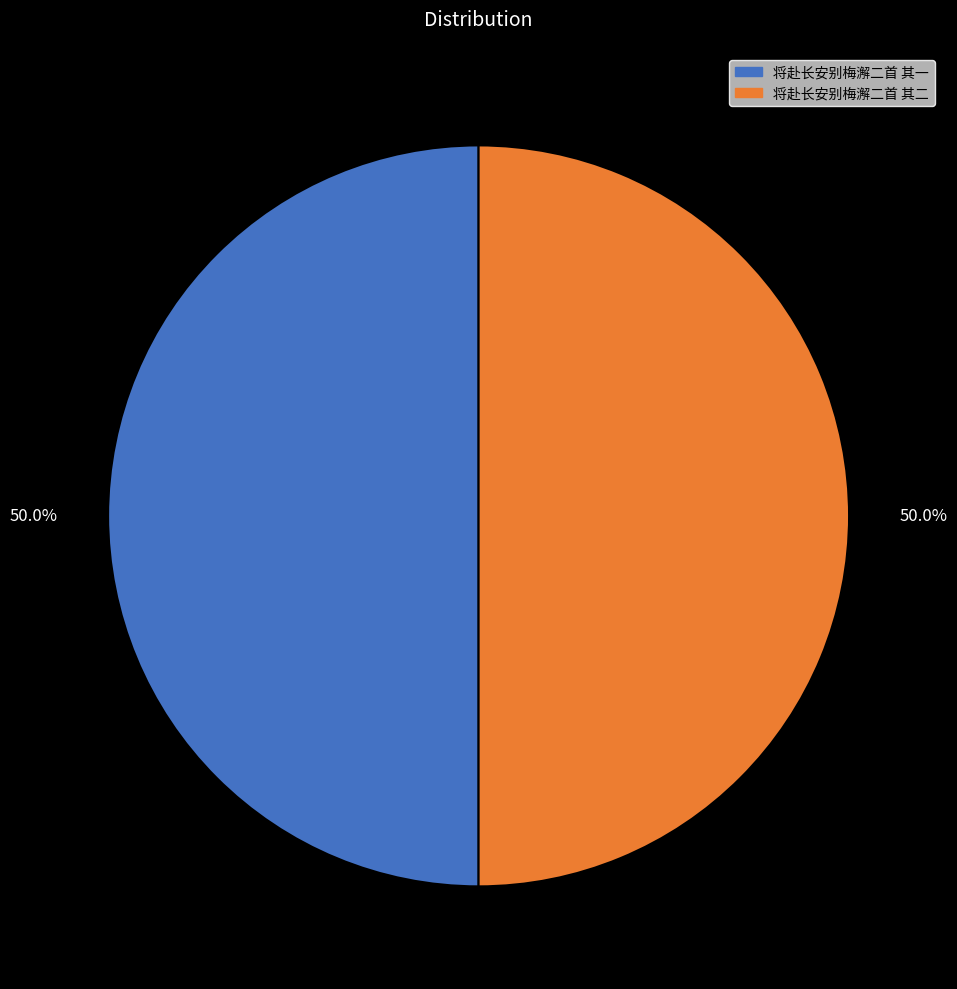

Combined, do 将赴长安别梅澥二首 其二 and 将赴长安别梅澥二首 其一 account for over 50%?

Yes